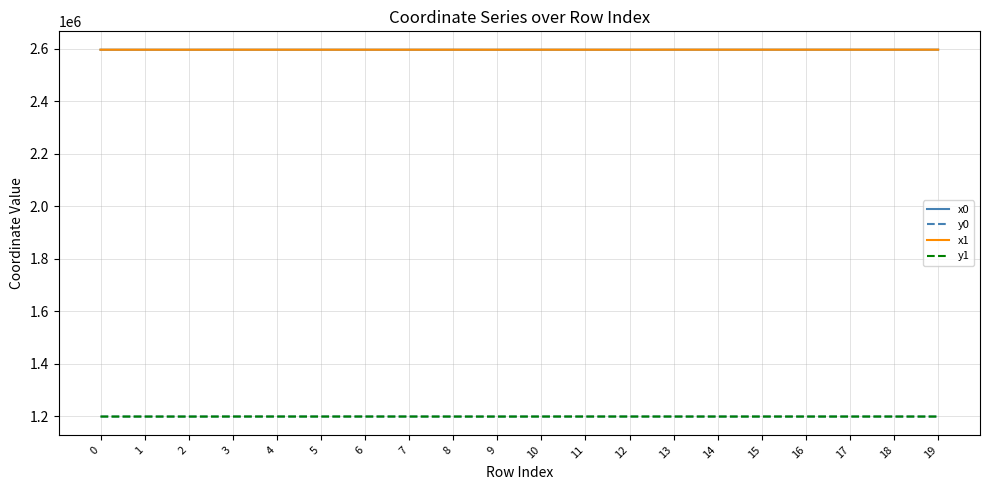

What is the difference between the x0 values at 0 and 8?

26.4